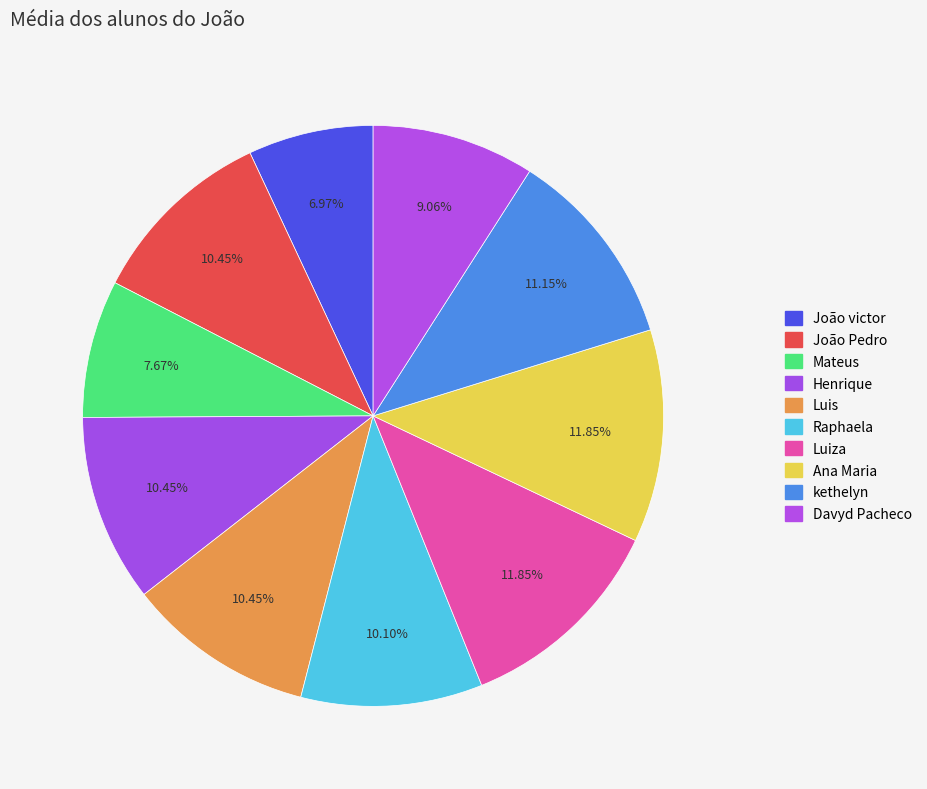

Rank the categories by value from highest to lowest.

Luiza, Ana Maria, kethelyn, João Pedro, Henrique, Luis, Raphaela, Davyd Pacheco, Mateus, João victor